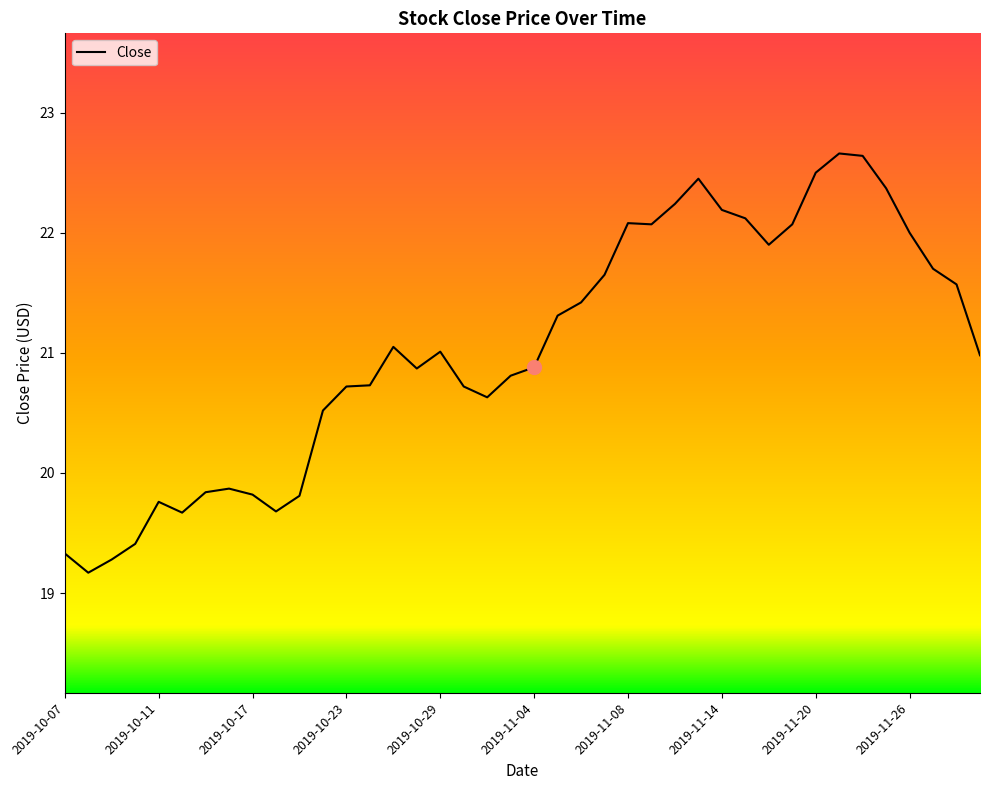

What is the greatest value displayed?

22.7